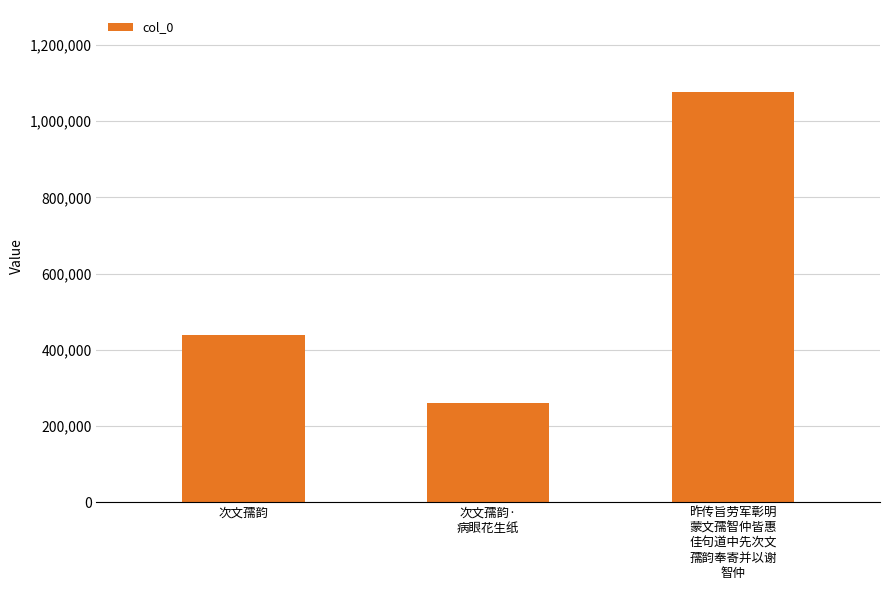

Count the number of data series in this chart.

1